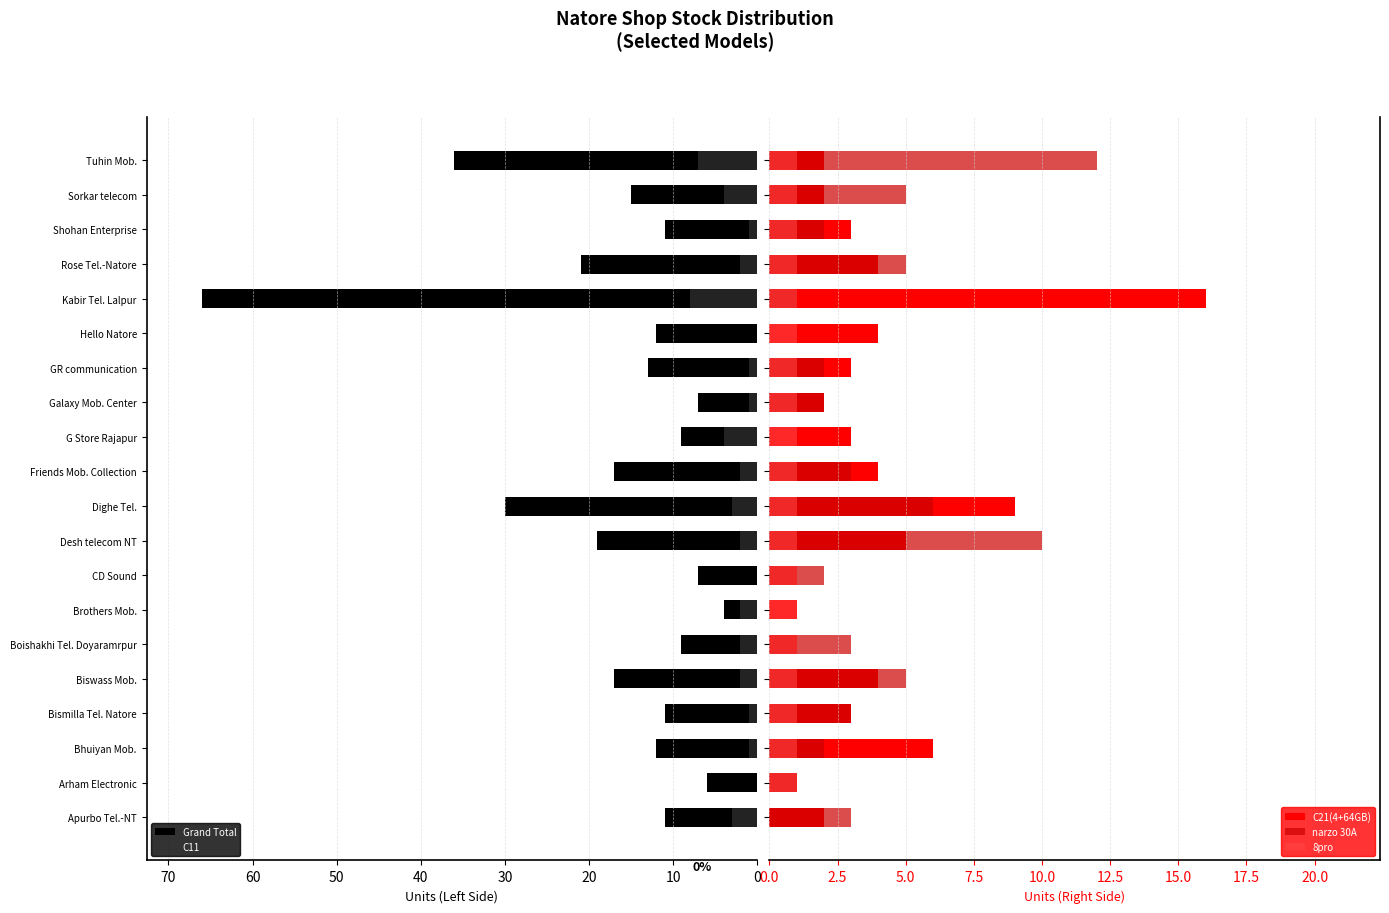

Reading left to right, list all the values displayed in this chart.

Grand Total: 11	6	12	11	17	9	4	7	19	30	17	9	7	13	12	66	21	11	15	36
C11: 3	0	1	1	2	2	2	0	2	3	2	4	1	1	0	8	2	1	4	7
C21(4+64GB): 2	1	6	3	4	1	1	1	5	9	4	3	2	3	4	16	4	3	2	2
narzo 30A: 3	1	2	3	5	3	0	2	10	6	3	0	2	2	0	1	5	2	5	12
8pro: 0	1	1	1	1	1	1	1	1	1	1	1	1	1	1	1	1	1	1	1